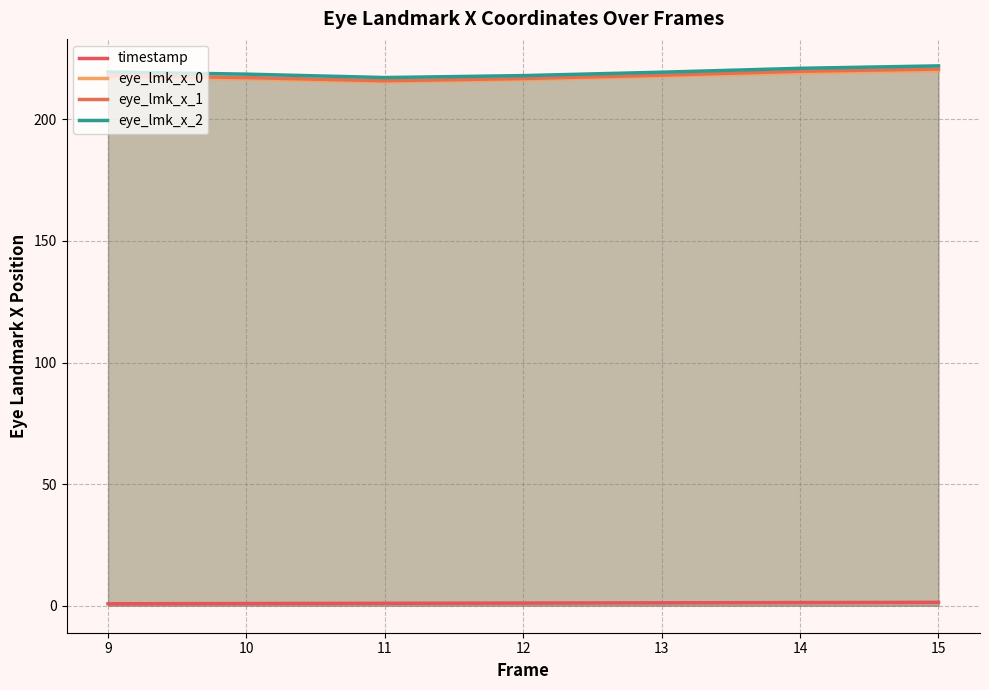

How many data points in eye_lmk_x_0 are less than 217?

3